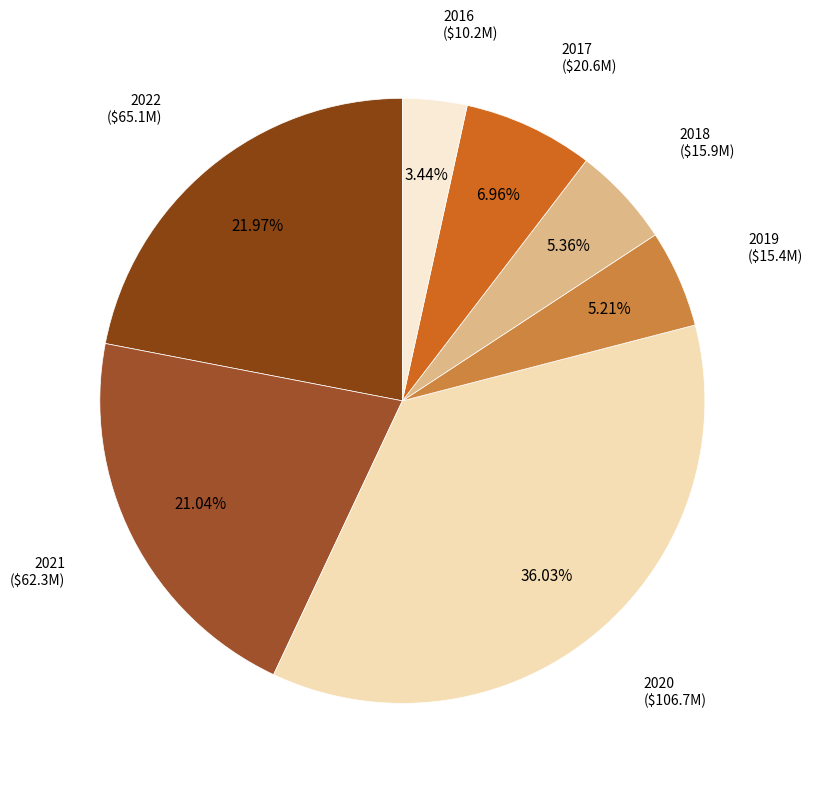

Does 2019 represent more than half of the total?

No